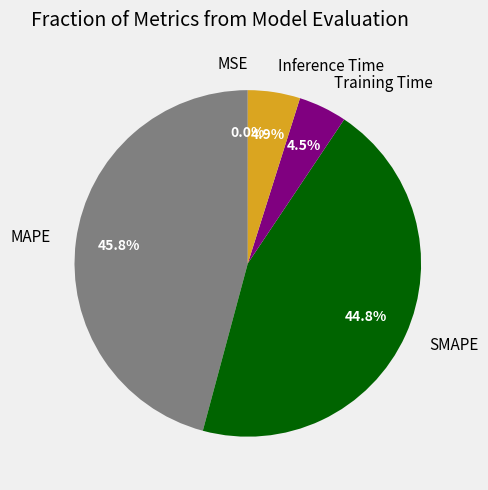

Which slice is the largest?

MAPE